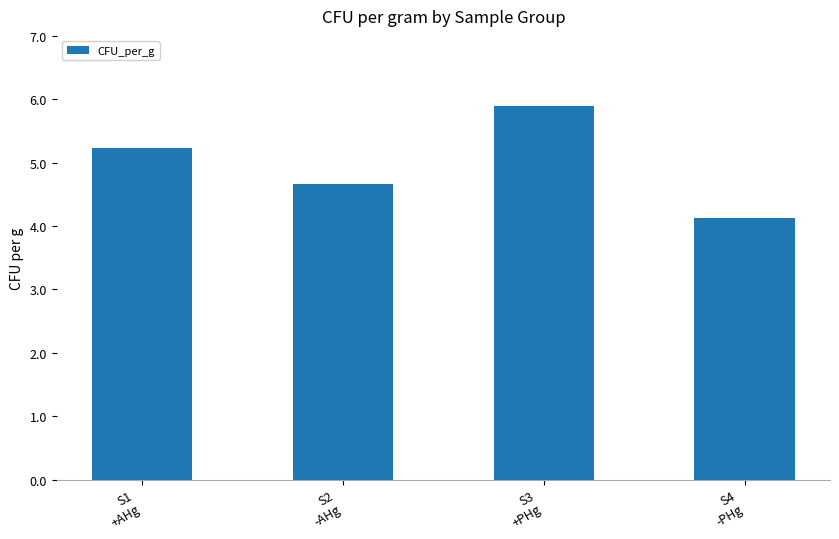

What is the maximum value shown in the chart?

5.9